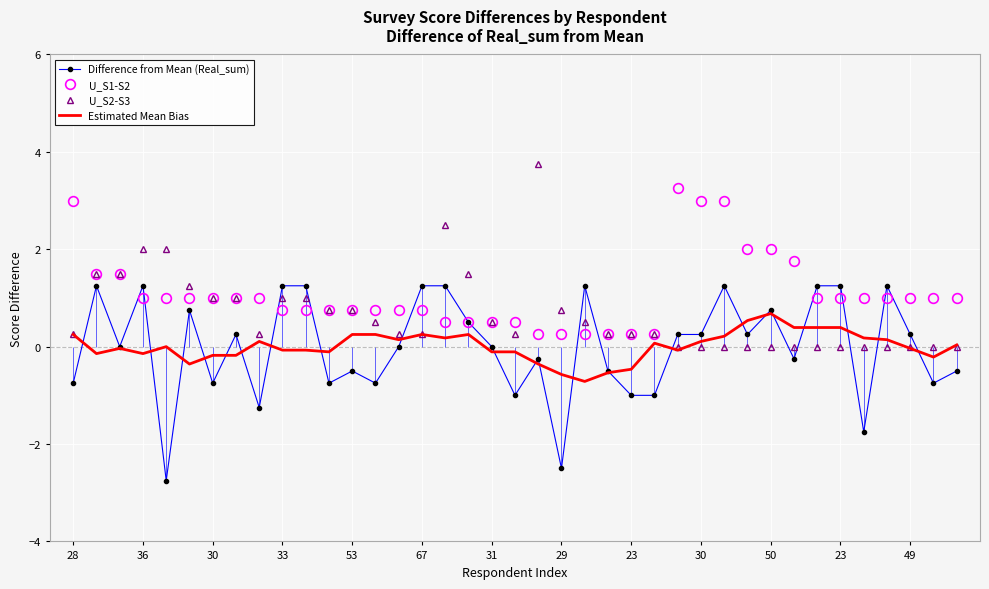

True or false: U_S1-S2 has more than 2 interior local peaks.

False